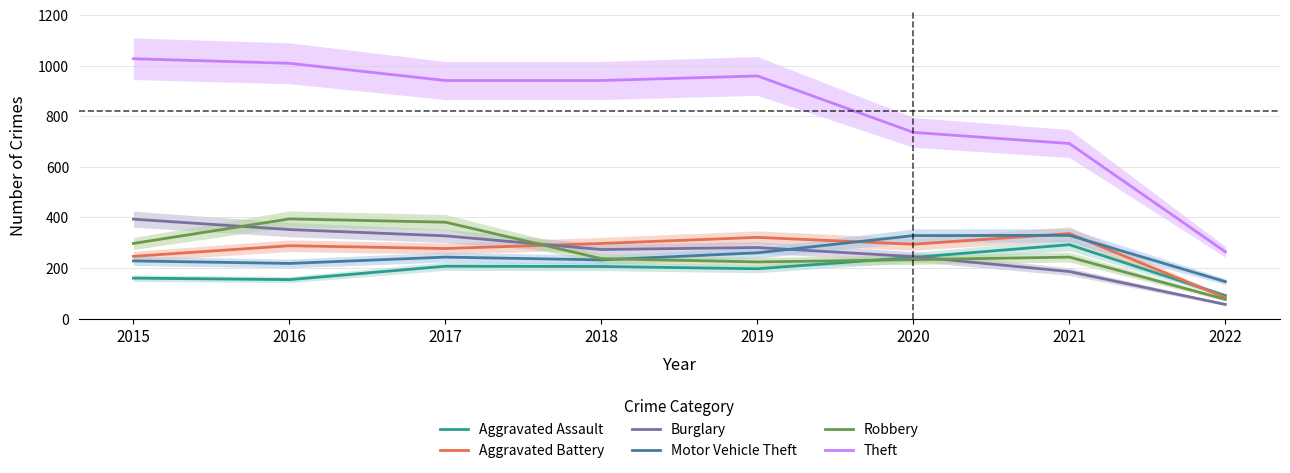

Which series has the largest total across all categories?

Theft